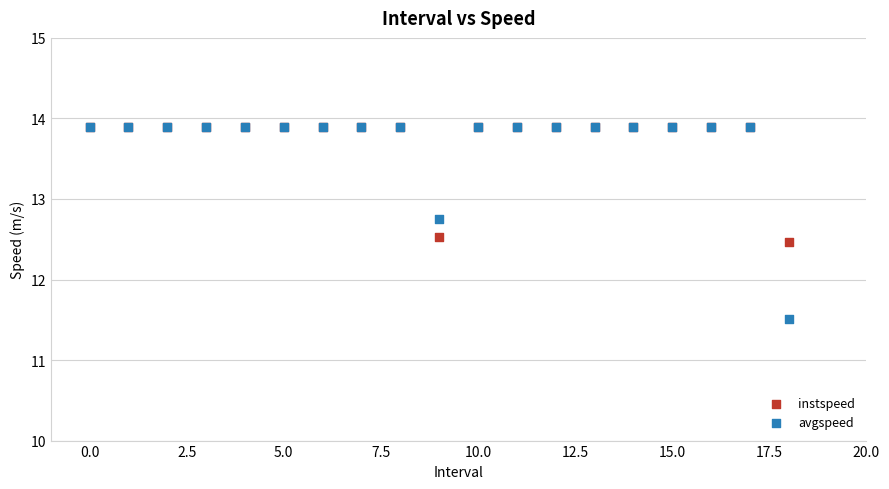

In the instspeed series, what Y value is closest to 13?

12.5